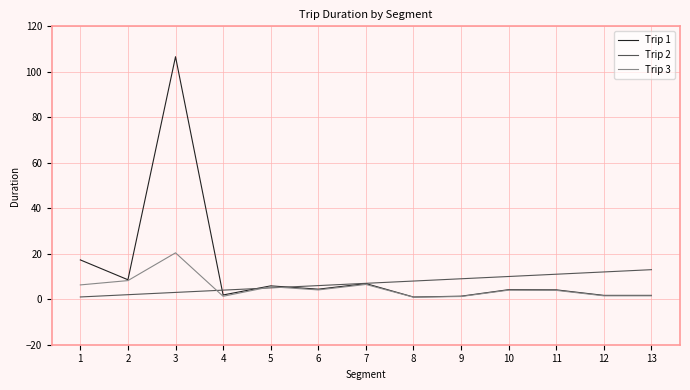

At which category is the sum across all series the highest?

3